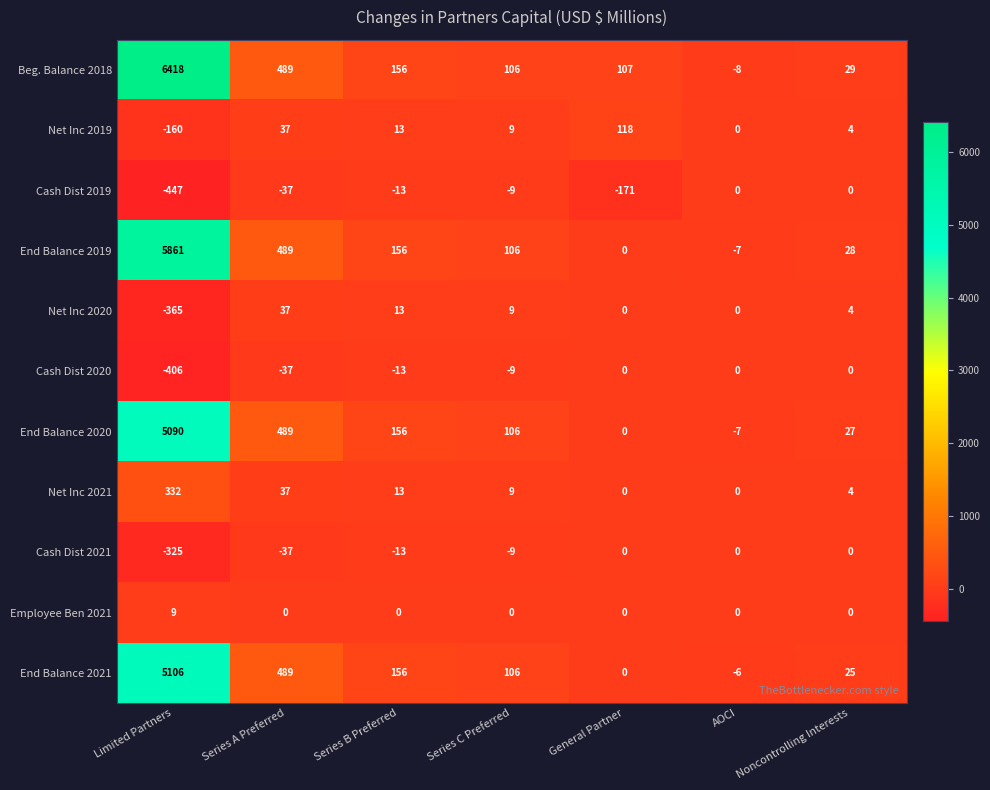

At which label does Net Inc 2021 first exceed 9?

Limited Partners